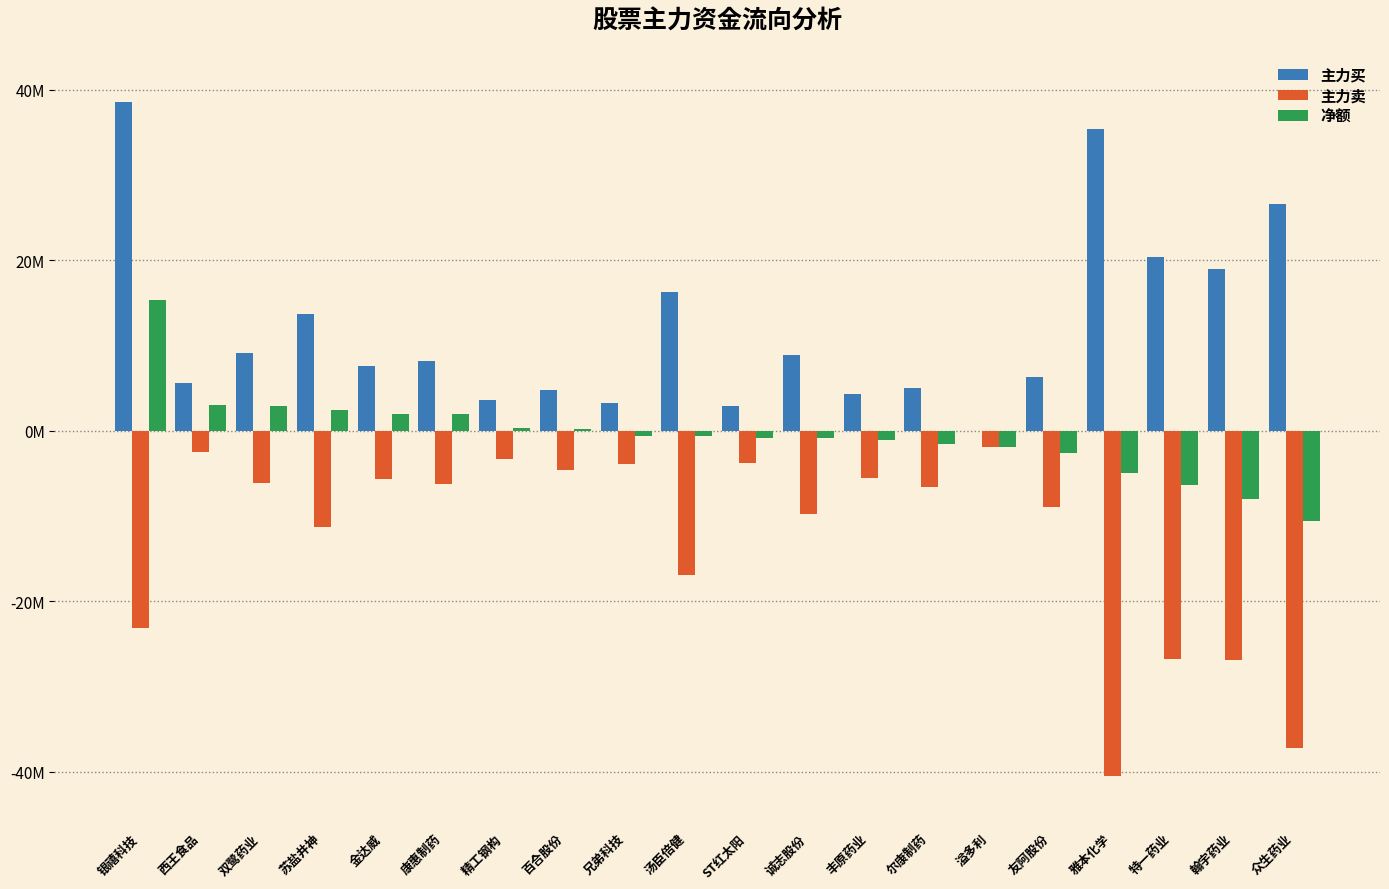

Count the number of categories in the chart.

20